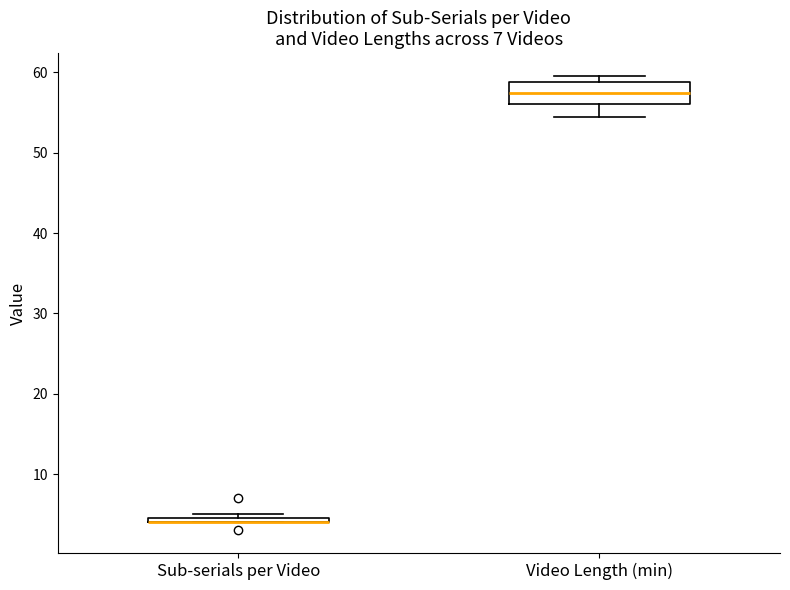

Which box is the tallest, from its lower edge to its upper edge?

Video Length (min)